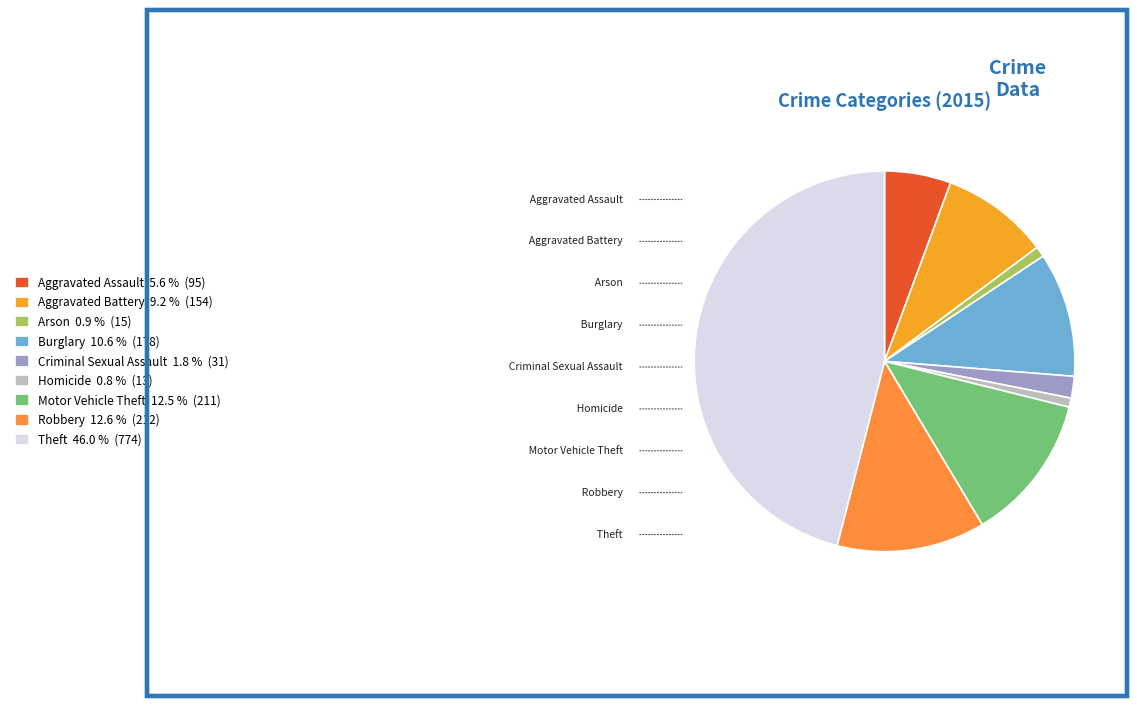

Rank the categories by value from highest to lowest.

Theft, Robbery, Motor Vehicle Theft, Burglary, Aggravated Battery, Aggravated Assault, Criminal Sexual Assault, Arson, Homicide